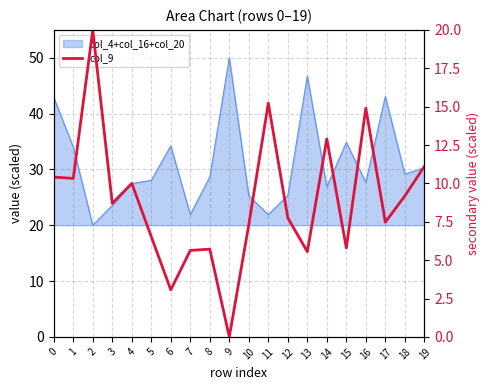

List the labels in order of value, largest first.

2, 11, 16, 14, 19, 0, 1, 4, 18, 3, 12, 17, 10, 5, 15, 8, 7, 13, 6, 9